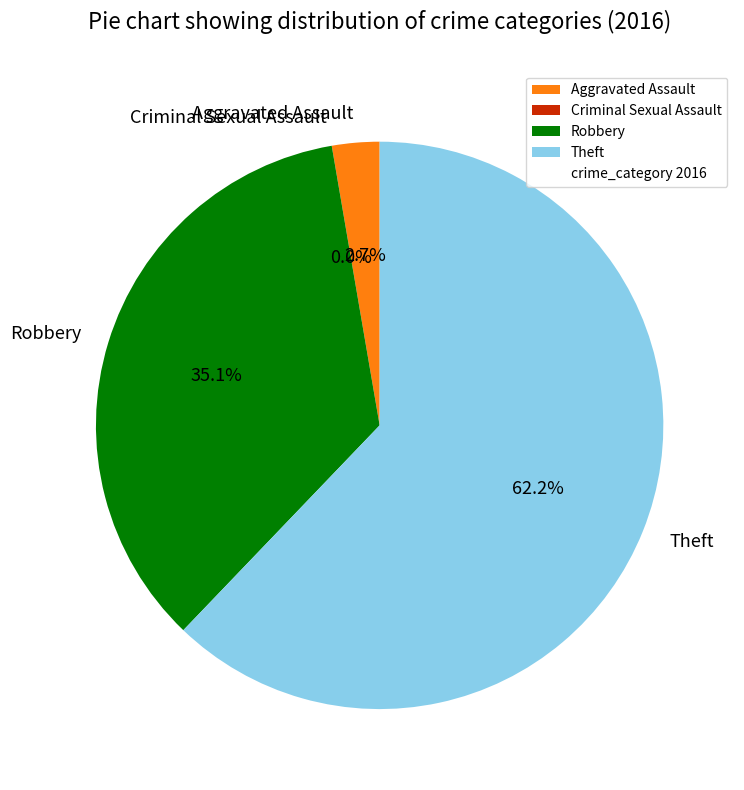

To the nearest percent, what is the combined percentage of Criminal Sexual Assault and Aggravated Assault?

3%